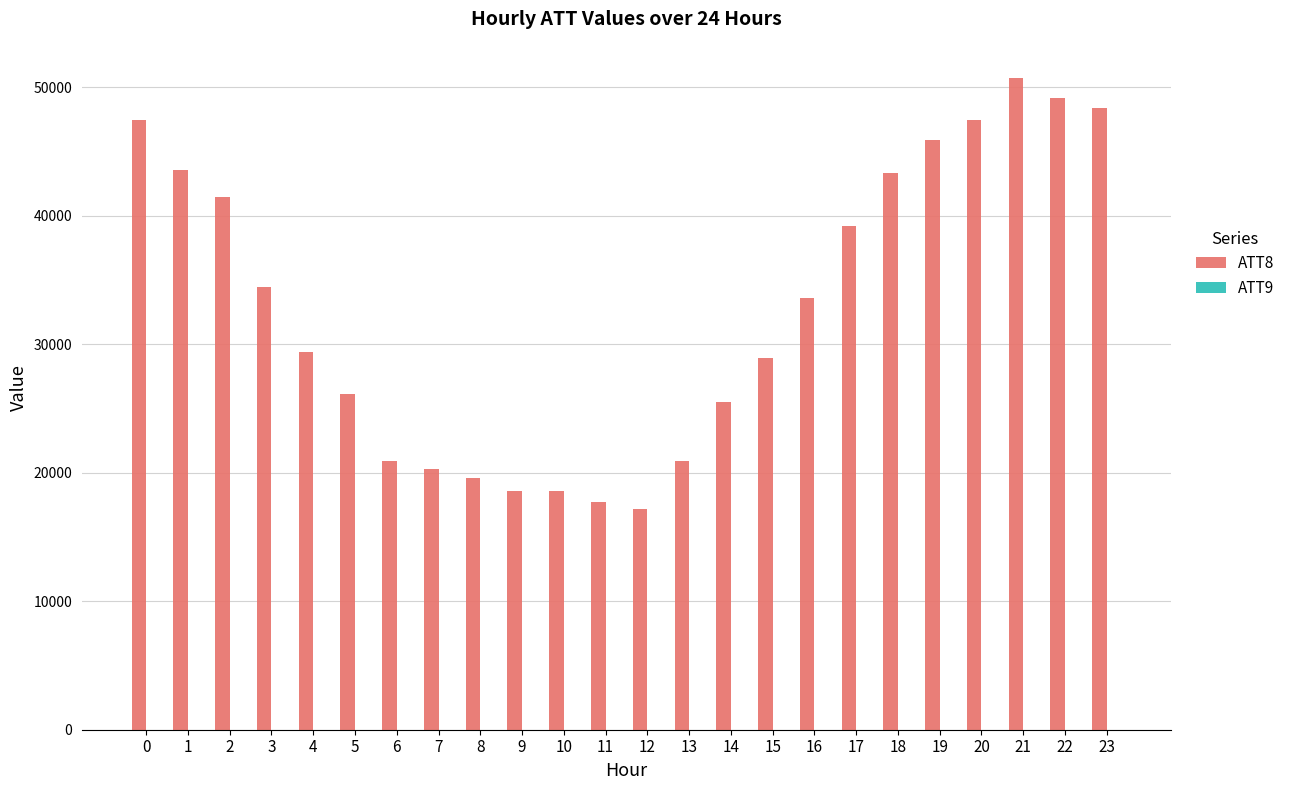

What is the greatest value displayed?

50700.0